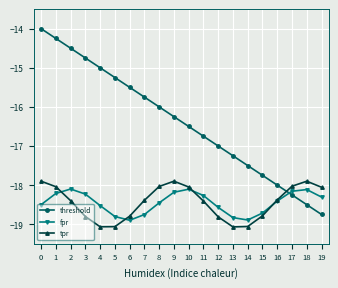

What is the total value across all series at 17?

-54.4